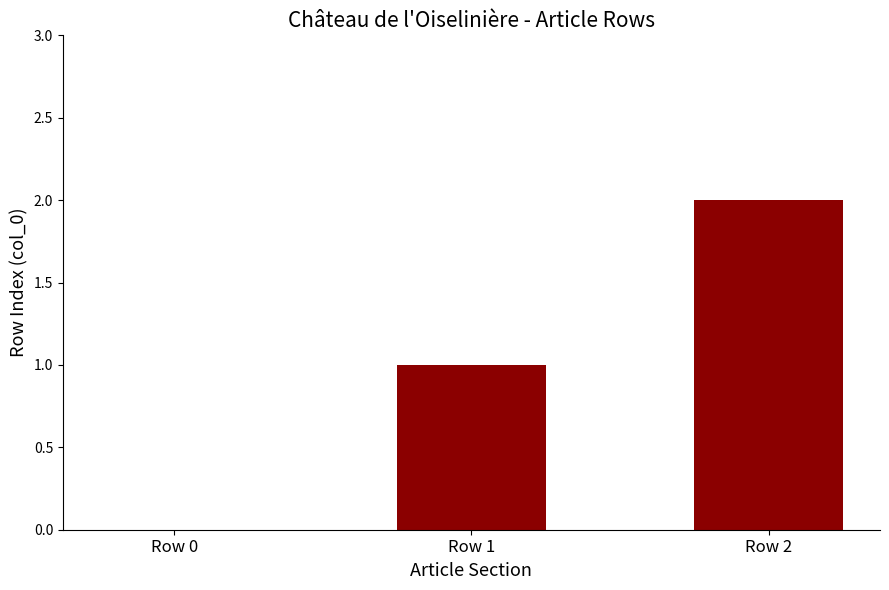

Which has a higher value, Row 1 or Row 0?

Row 1